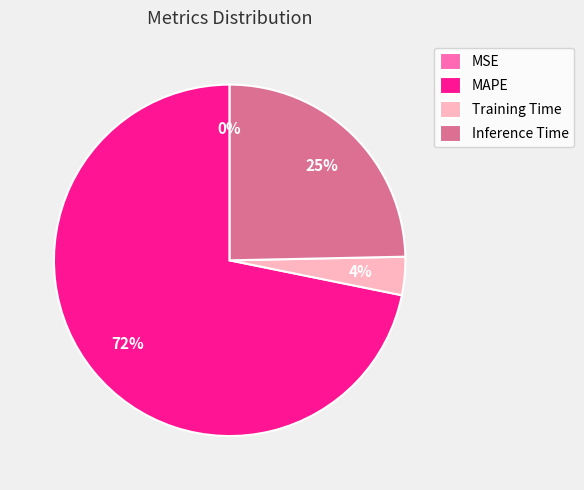

Is the sum of Training Time and MAPE greater than half?

Yes